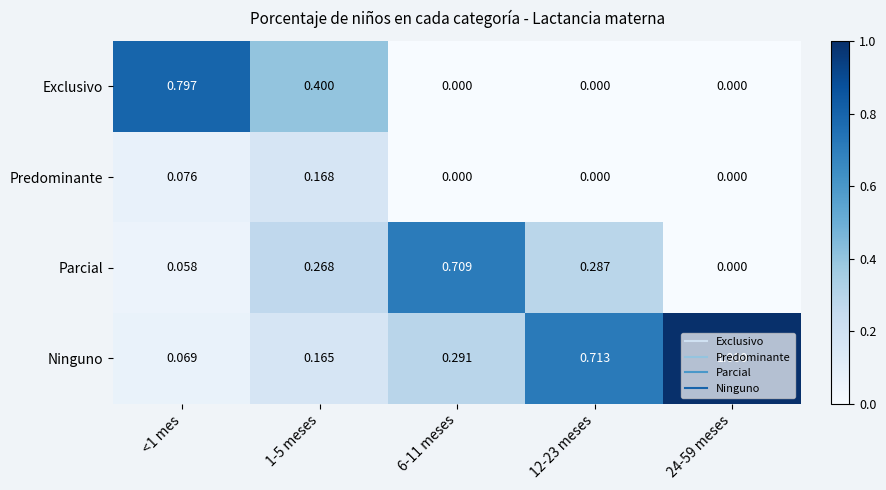

How many distinct data groups are displayed?

4